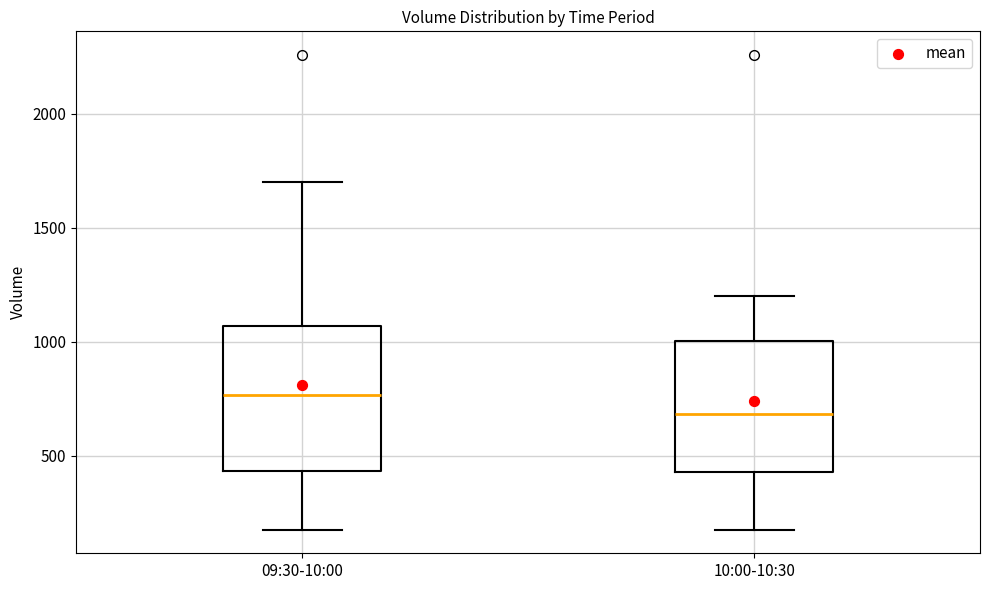

Reading left to right, transcribe this box plot: for each box, give where its median line is, the range the box spans, and where its two whiskers end, as read against the y-axis. The values are not printed on the chart, so give them approximately, as read against the axis.

09:30-10:00: median 750, box 450 to 1050, whiskers 200 to 1700
10:00-10:30: median 700, box 450 to 1000, whiskers 200 to 1200